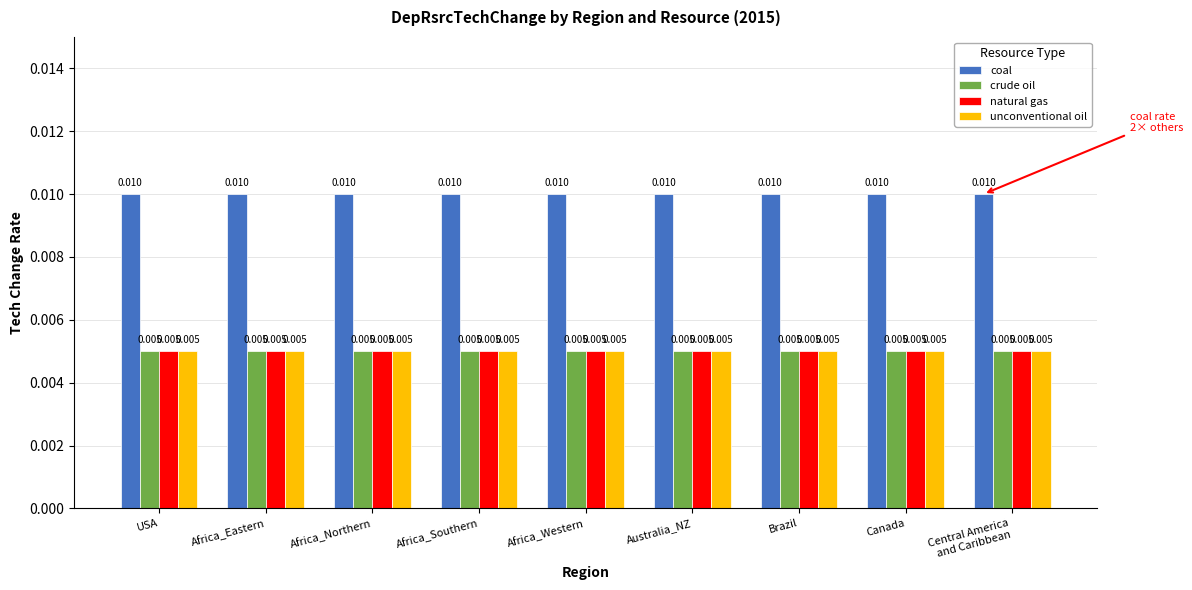

How many groups of bars are there?

9